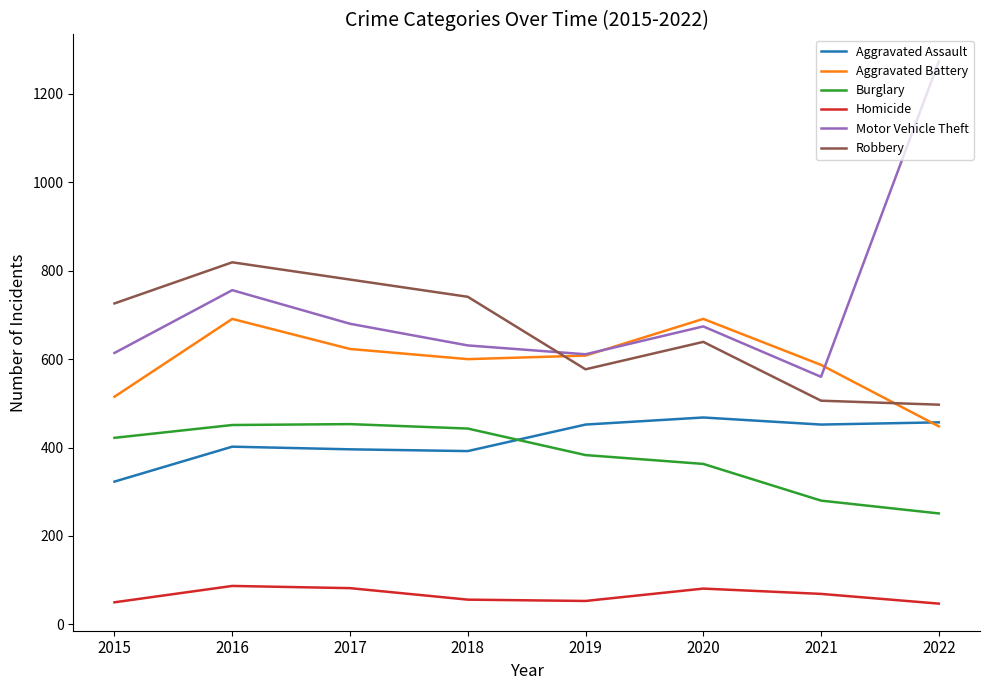

What is the maximum value shown in the chart?

1273